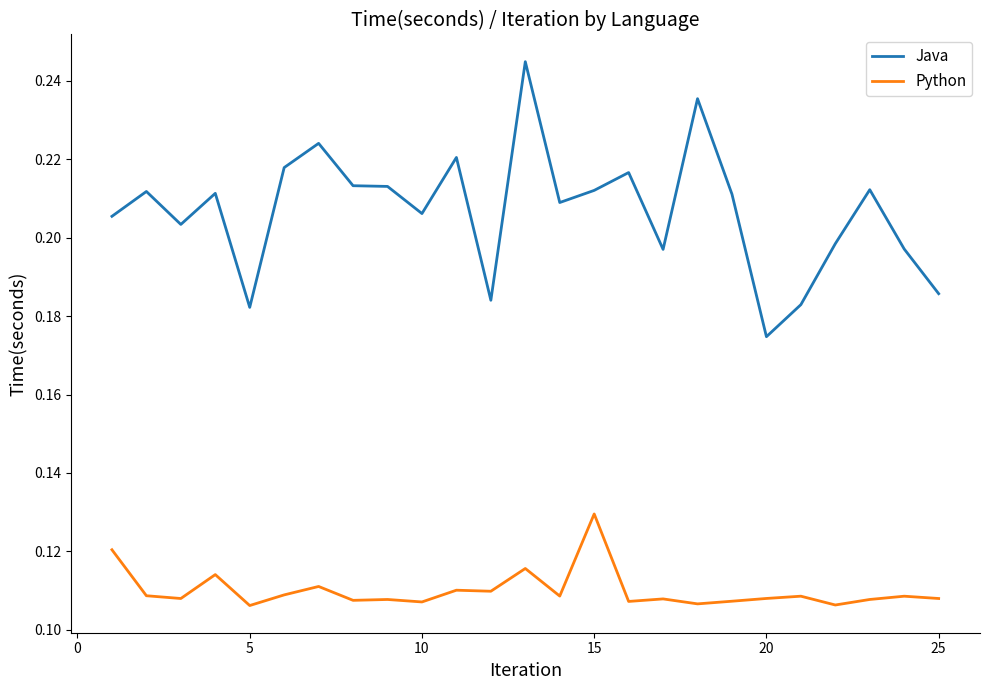

True or false: Java and Python intersect in this chart.

False